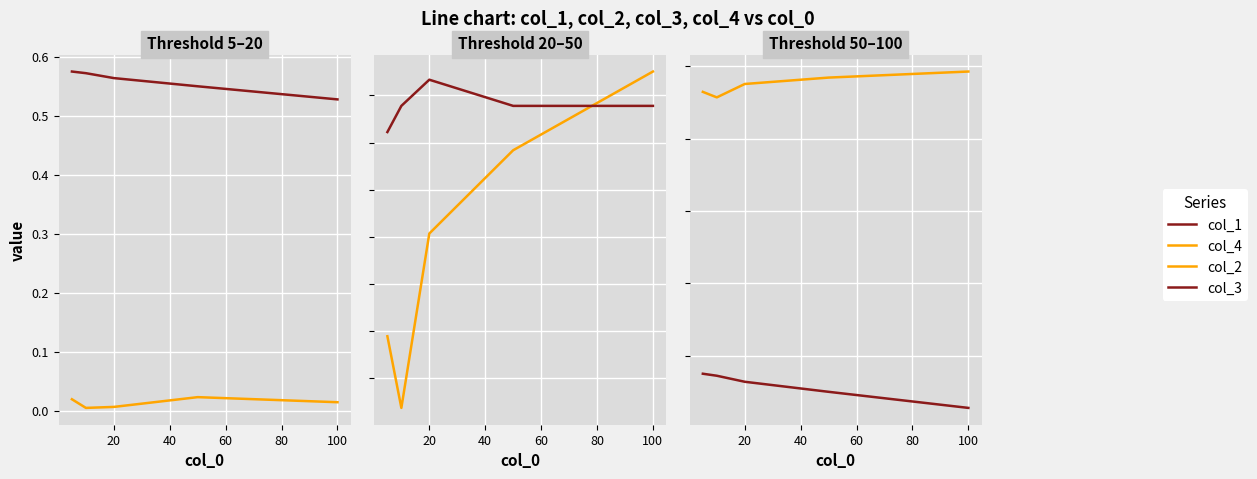

List the series in order of their peak value, highest first.

col_2, col_3, col_1, col_4